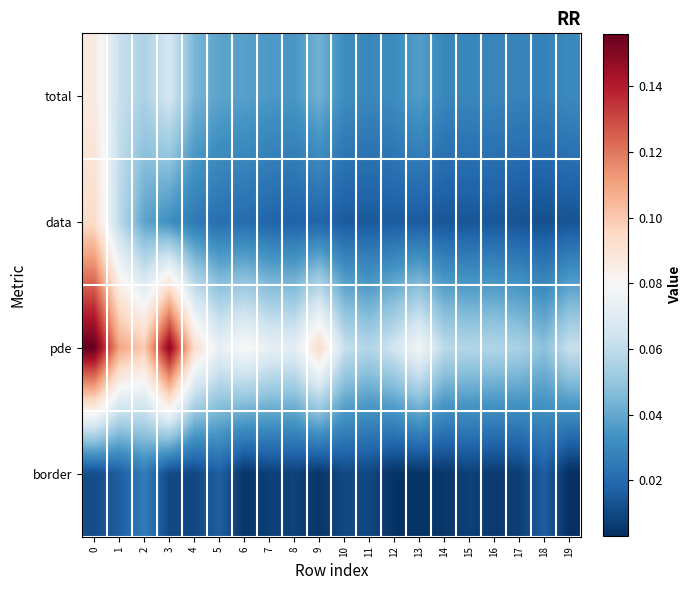

At 13, list the series in order from largest to smallest.

pde, total, data, border